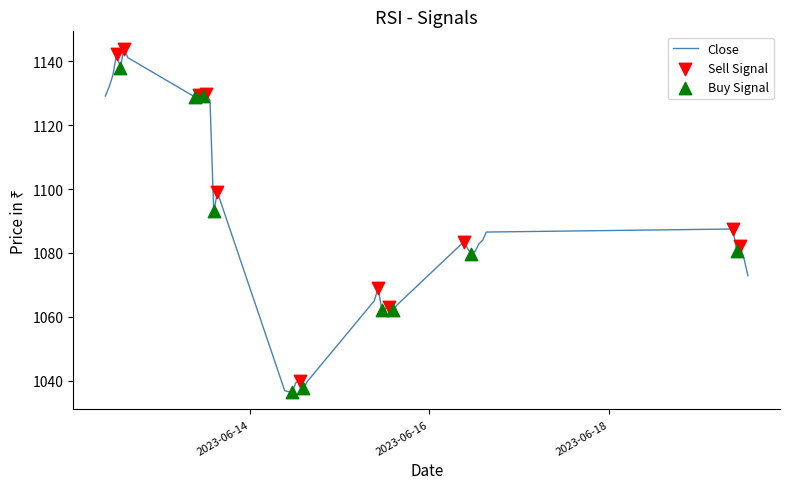

What is the difference between the maximum and minimum values?

107.6